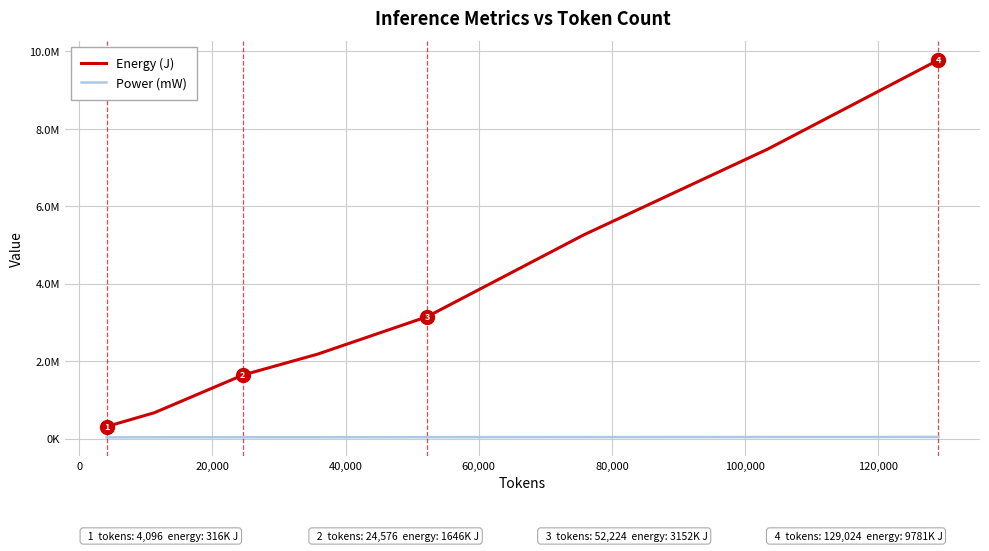

True or false: Energy (J) and Power (mW) intersect in this chart.

False